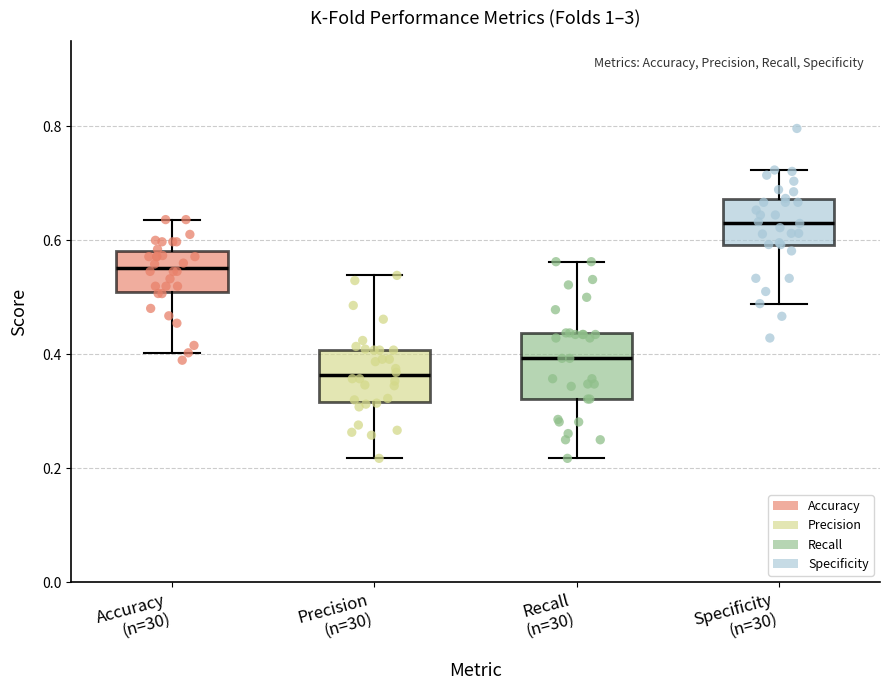

Reading left to right, read every box against the y-axis: the position of its median line, the range the box covers, and the ends of its whiskers. The values are not printed on the chart, so give them approximately, as read against the axis.

Accuracy (n=30): median 0.56, box 0.50 to 0.58, whiskers 0.40 to 0.64
Precision (n=30): median 0.36, box 0.32 to 0.40, whiskers 0.22 to 0.54
Recall (n=30): median 0.40, box 0.32 to 0.44, whiskers 0.22 to 0.56
Specificity (n=30): median 0.64, box 0.60 to 0.68, whiskers 0.48 to 0.72